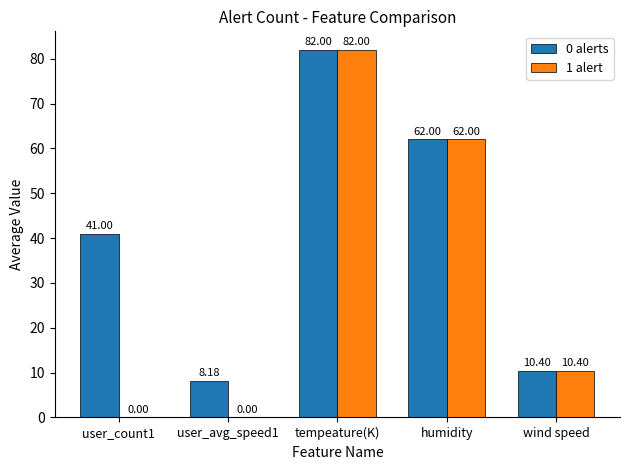

The value of 0 alerts at tempeature(K) is 82.0. True or false?

True